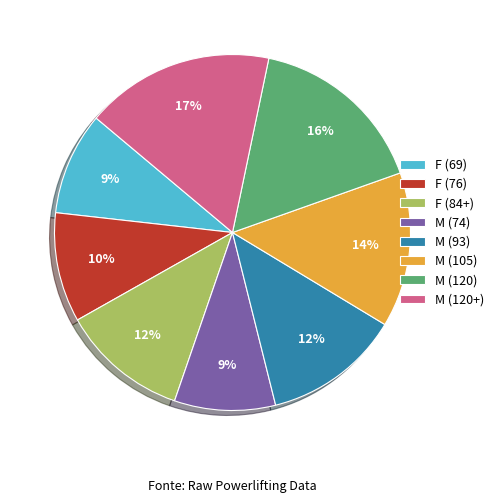

Approximately how many times larger is the value at F (76) compared to M (105)?

0.7